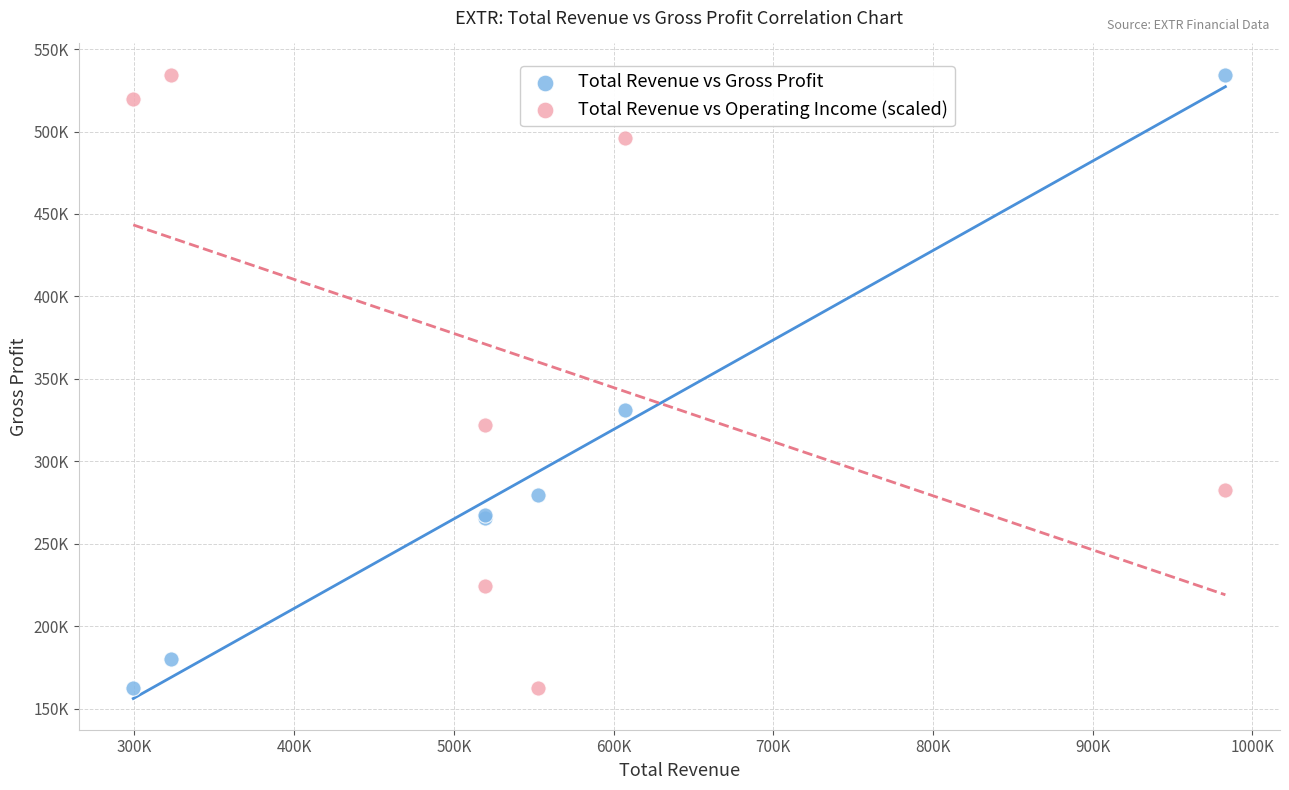

What are all the series names shown in the legend?

Total Revenue vs Gross Profit, Total Revenue vs Operating Income (scaled)